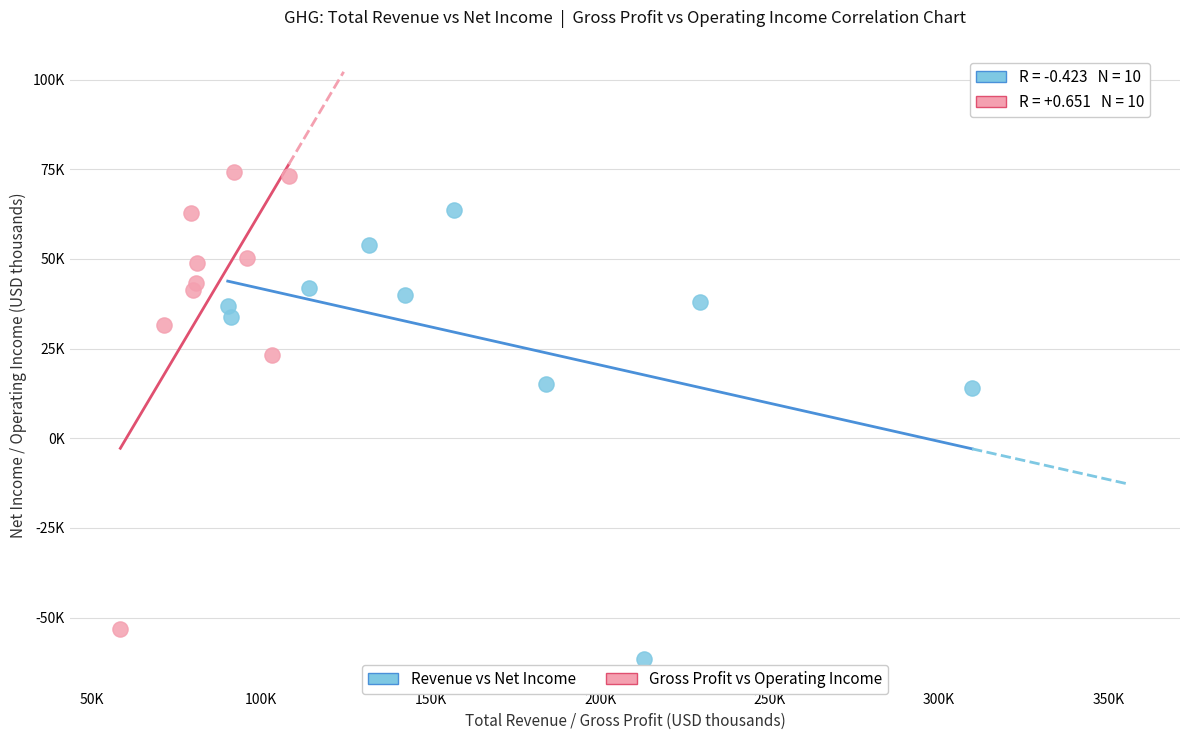

What are all the series names shown in the legend?

Revenue vs Net Income, Gross Profit vs Operating Income